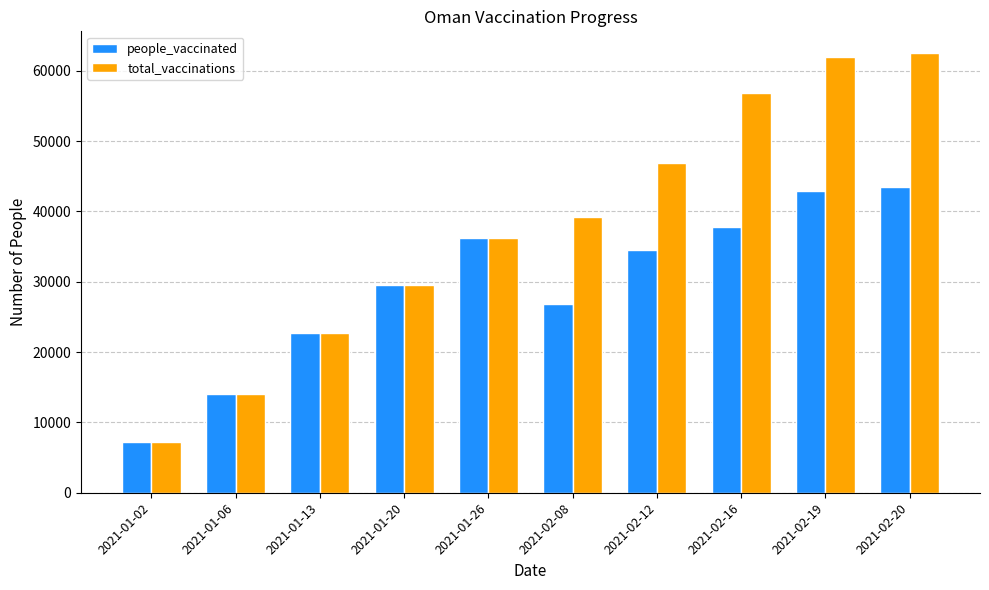

What is the difference between the highest and lowest values at 2021-02-20?

19019